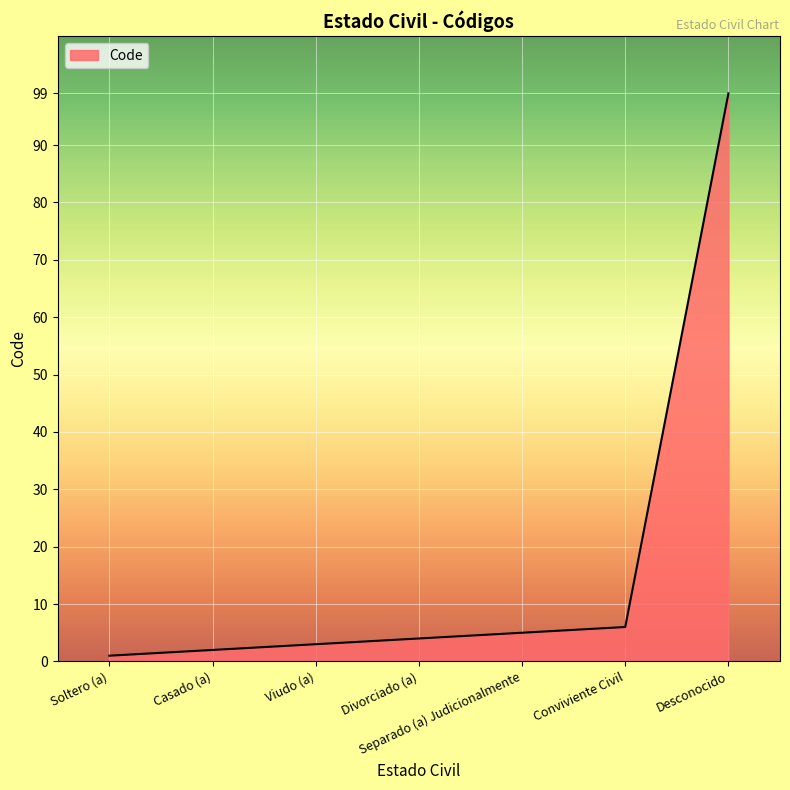

List the labels in order of value, smallest first.

Soltero (a), Casado (a), Viudo (a), Divorciado (a), Separado (a) Judicionalmente, Conviviente Civil, Desconocido